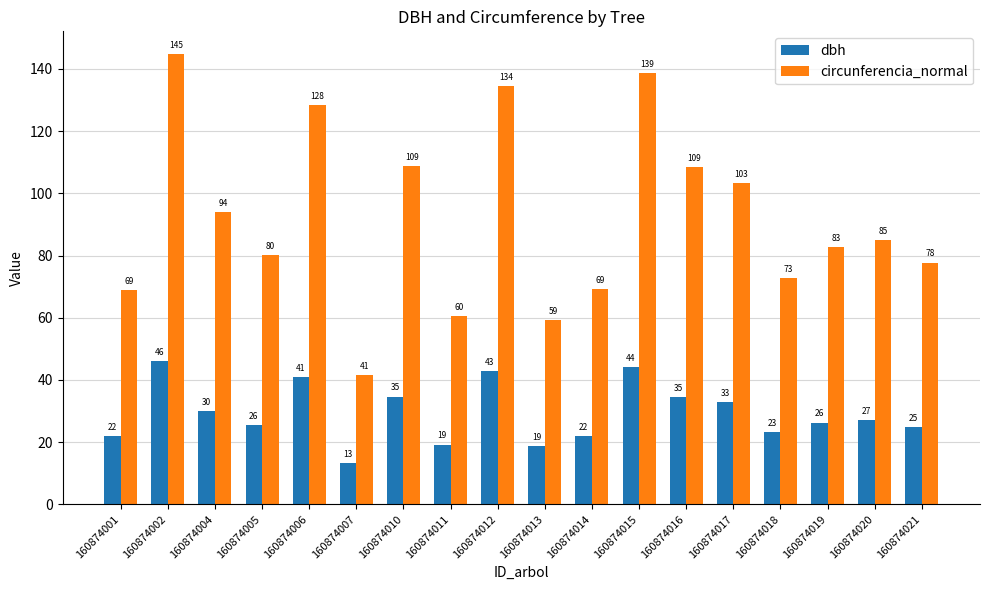

Which series has the widest spread of values?

circunferencia_normal